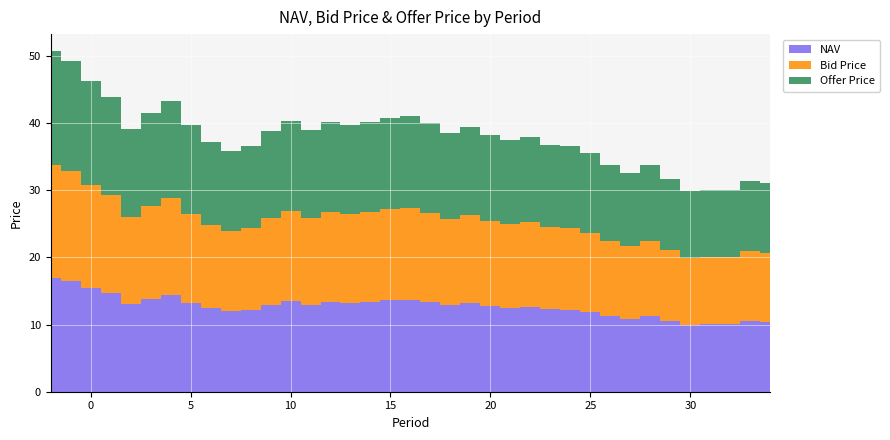

Reading right to left, list all the values displayed in this chart.

NAV: 34=10.3	33=10.5	32=10.0	31=10.0	30=10.0	29=10.6	28=11.3	27=10.8	26=11.2	25=11.8	24=12.2	23=12.2	22=12.7	21=12.5	20=12.7	19=13.1	18=12.8	17=13.3	16=13.7	15=13.6	14=13.4	13=13.2	12=13.4	11=13.0	10=13.4	9=12.9	8=12.2	7=12.0	6=12.4	5=13.2	4=14.4	3=13.8	2=13.0	1=14.6	0=15.4	-1=16.4	-2=16.9
Bid Price: 34=10.3	33=10.4	32=10.0	31=10.0	30=9.9	29=10.5	28=11.2	27=10.8	26=11.2	25=11.8	24=12.1	23=12.2	22=12.6	21=12.4	20=12.7	19=13.1	18=12.8	17=13.3	16=13.7	15=13.6	14=13.4	13=13.2	12=13.3	11=12.9	10=13.4	9=12.9	8=12.2	7=11.9	6=12.4	5=13.2	4=14.4	3=13.8	2=13.0	1=14.6	0=15.4	-1=16.4	-2=16.9
Offer Price: 34=10.4	33=10.5	32=10.0	31=10.0	30=10.0	29=10.6	28=11.3	27=10.8	26=11.3	25=11.8	24=12.2	23=12.3	22=12.7	21=12.5	20=12.7	19=13.2	18=12.9	17=13.4	16=13.7	15=13.6	14=13.4	13=13.3	12=13.4	11=13.0	10=13.5	9=12.9	8=12.2	7=12.0	6=12.4	5=13.3	4=14.5	3=13.9	2=13.0	1=14.7	0=15.4	-1=16.4	-2=16.9